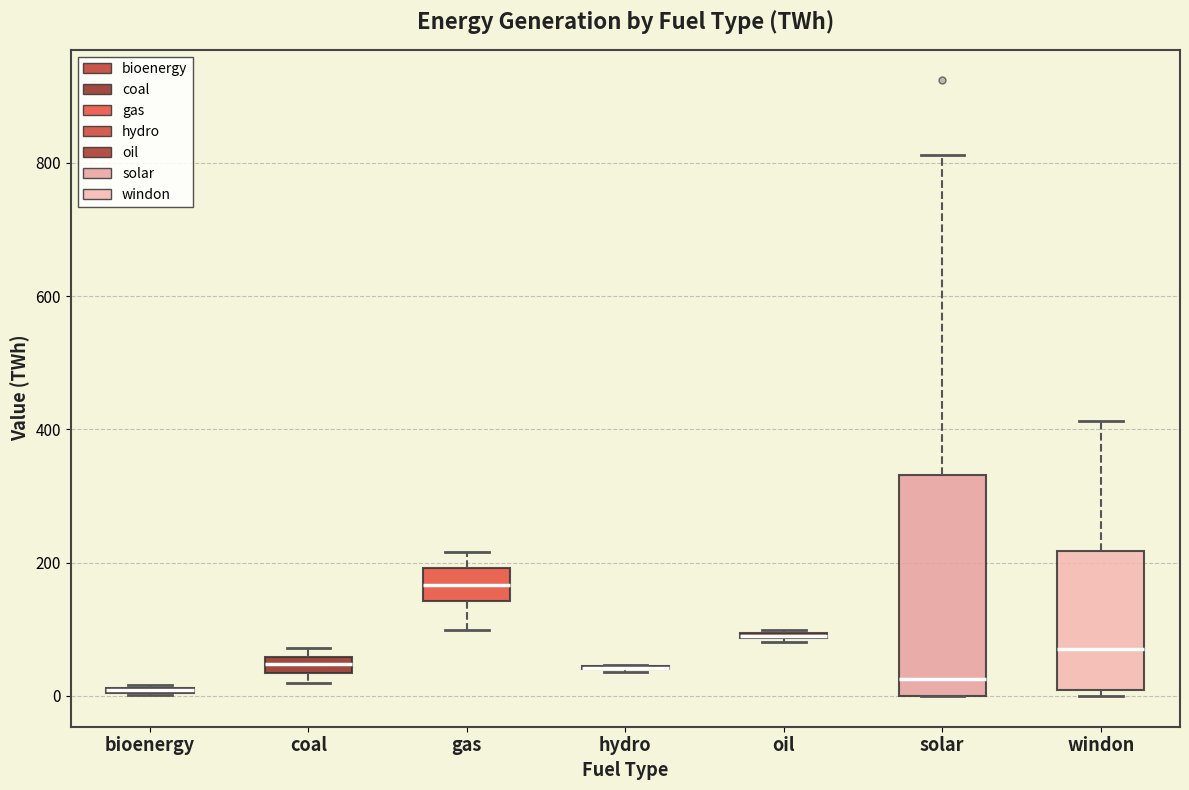

Which box is the tallest, from its lower edge to its upper edge?

solar